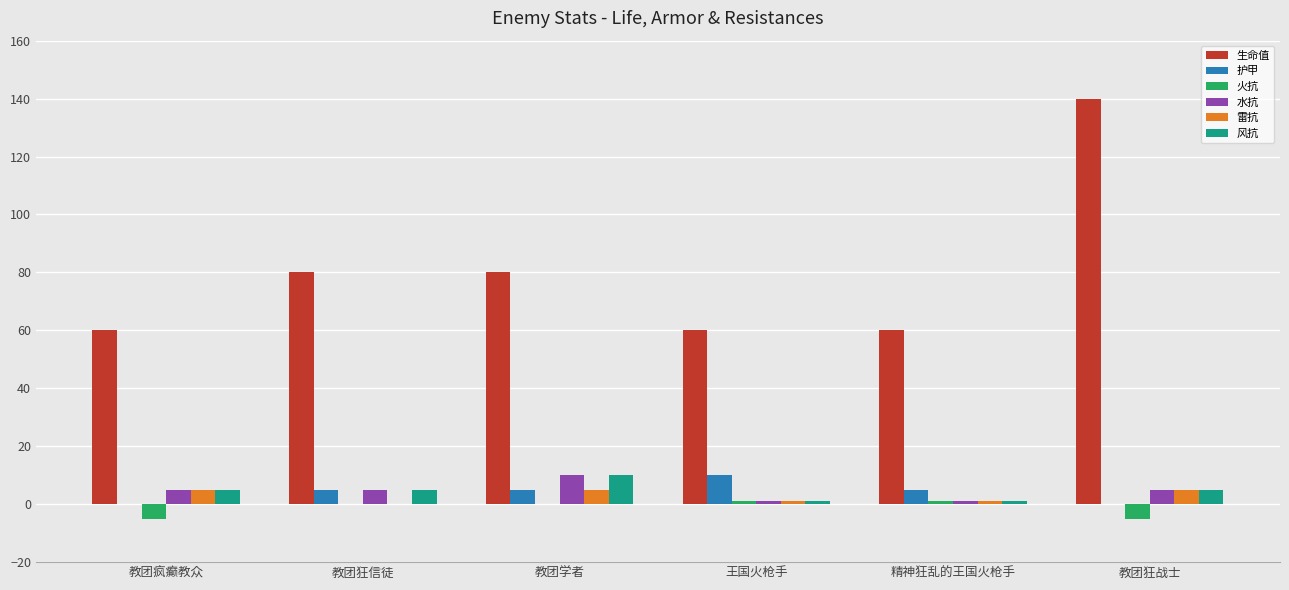

What is the maximum value for 雷抗?

5